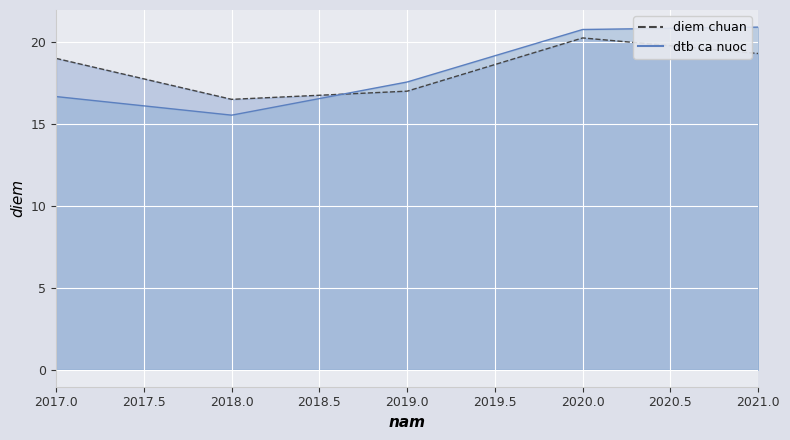

Does the chart display data point markers on the line(s)?

No